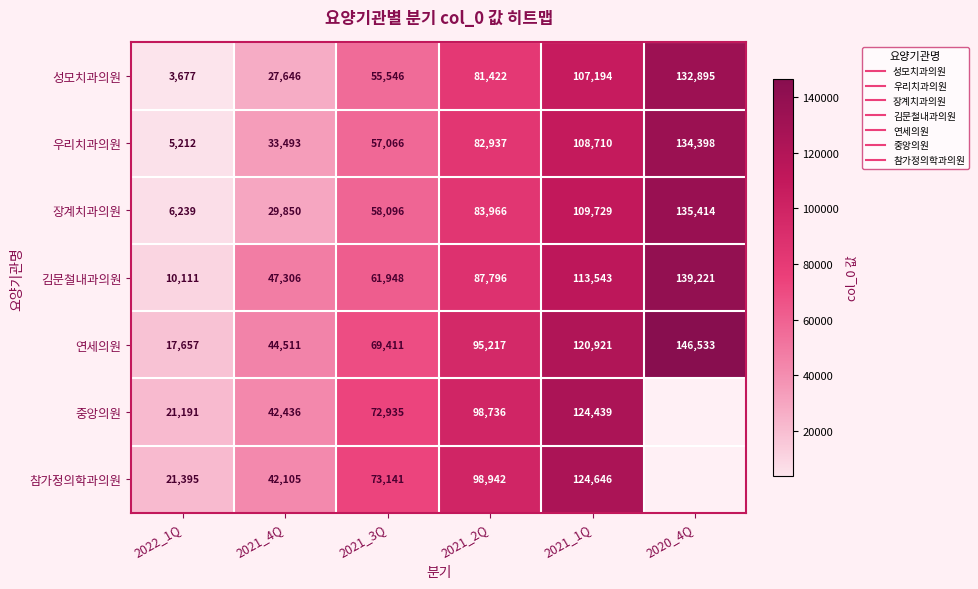

Where does the 연세의원 series first go above 95217?

2021_1Q